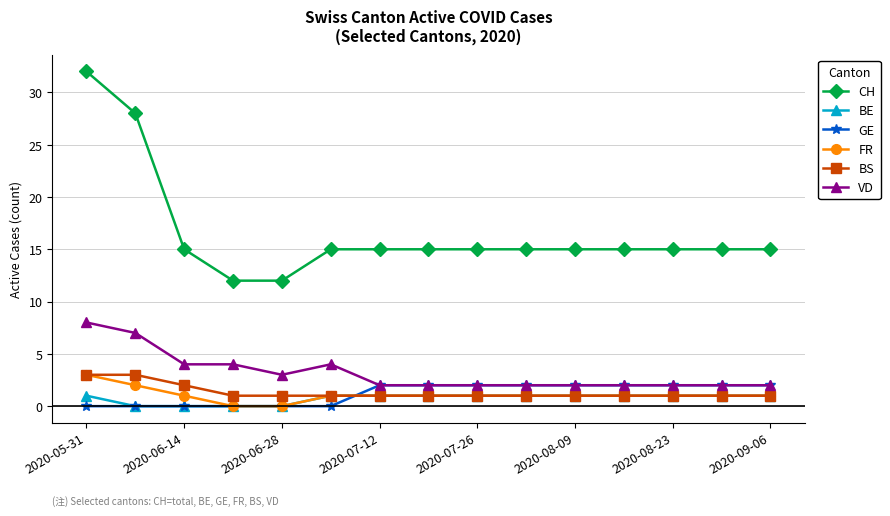

Which series has the widest spread of values?

CH